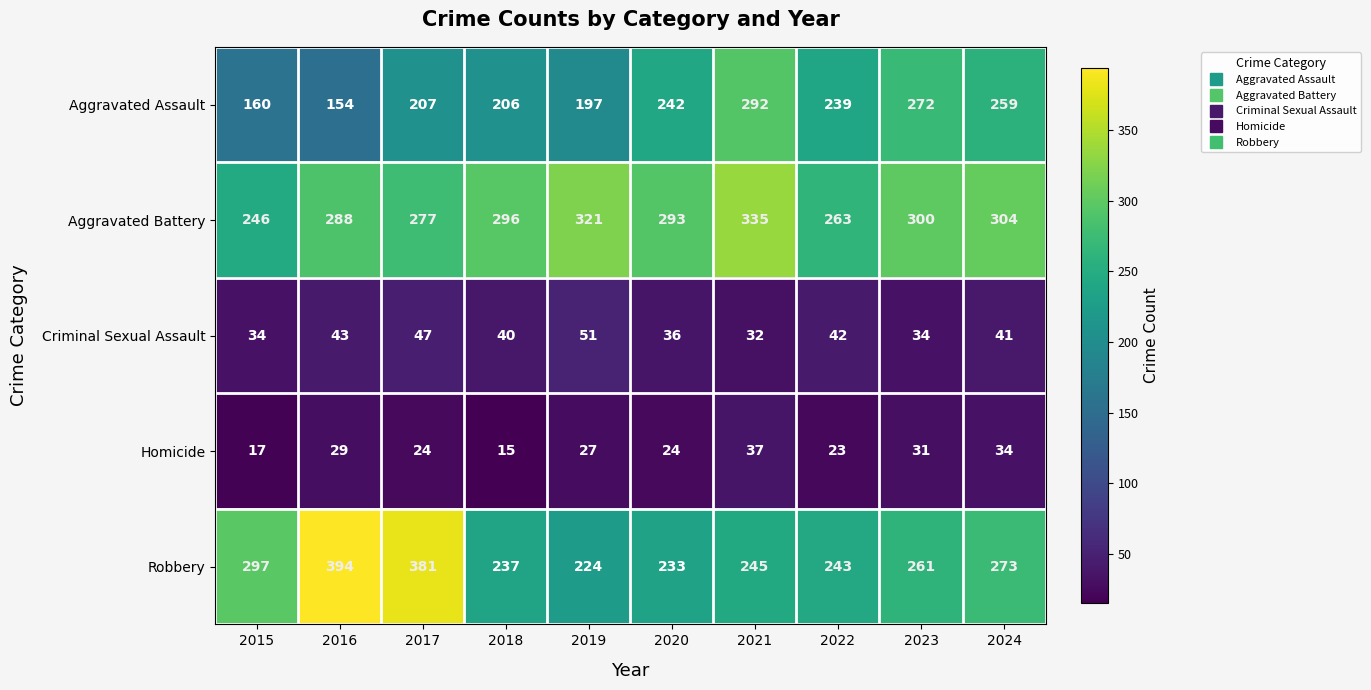

Is the value of Homicide at 2016 greater than the value of Robbery at 2021?

No